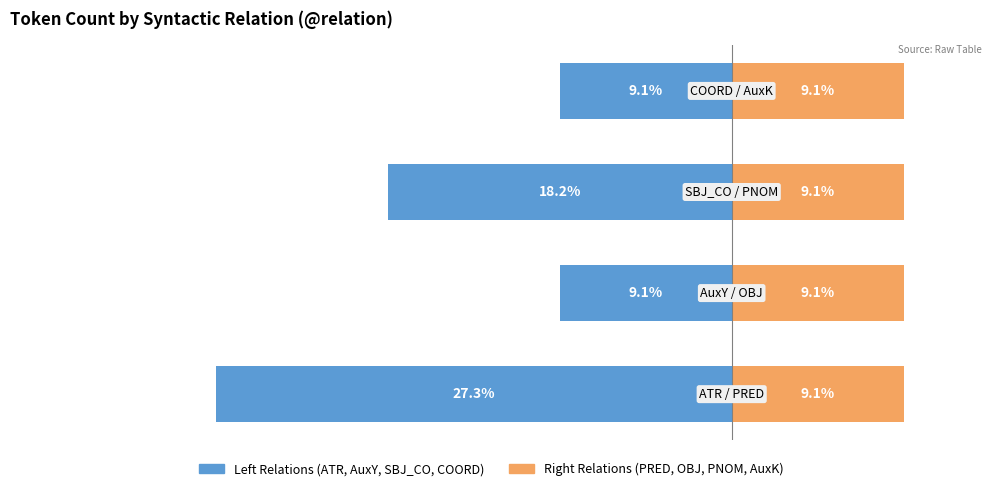

What is the label of the 8th bar from the left?

AuxK